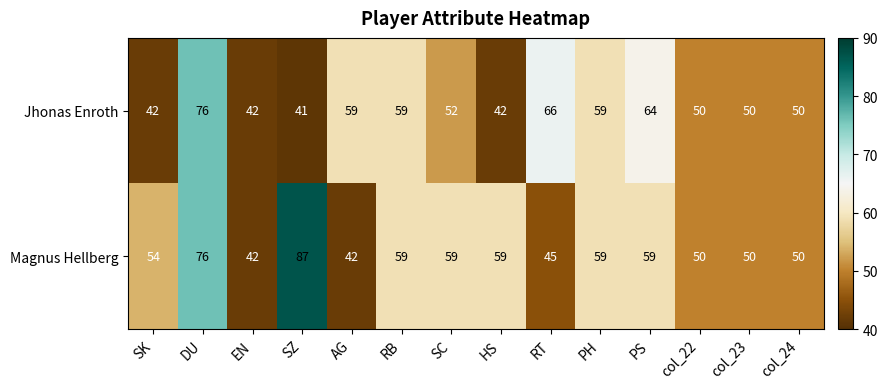

Is it true that Jhonas Enroth equals 15 at SC?

False